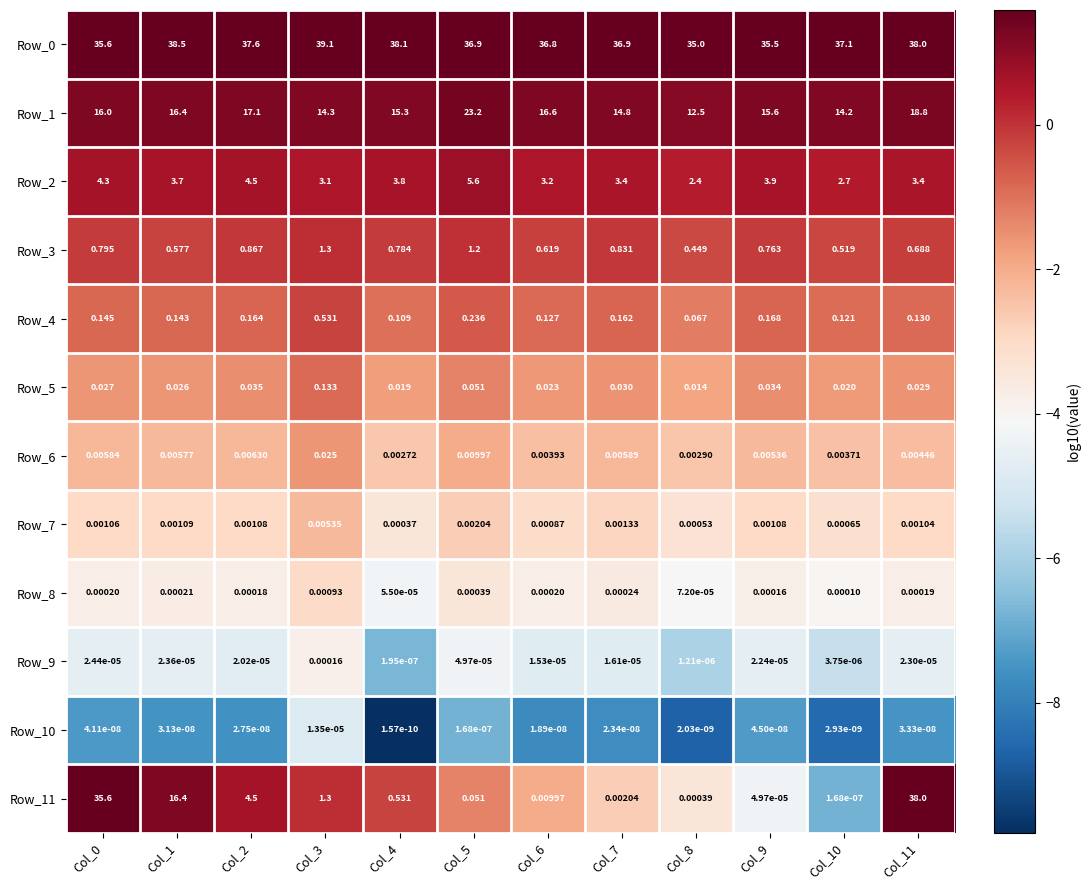

Is the value of Row_0 at Col_1 greater than the value of Row_10 at Col_11?

Yes